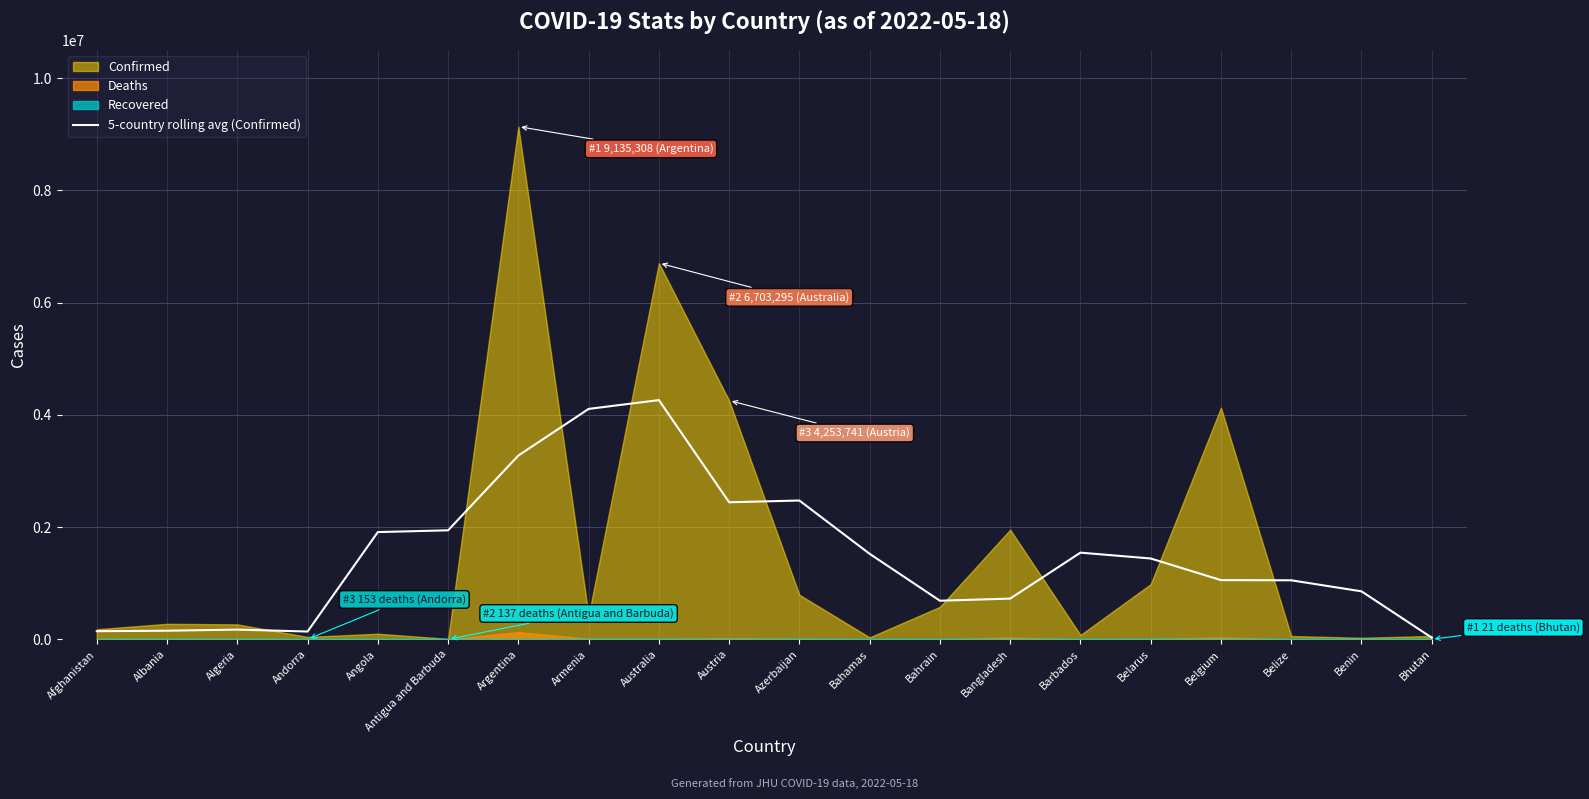

The value at Bahrain is 259842.3. True or false?

False